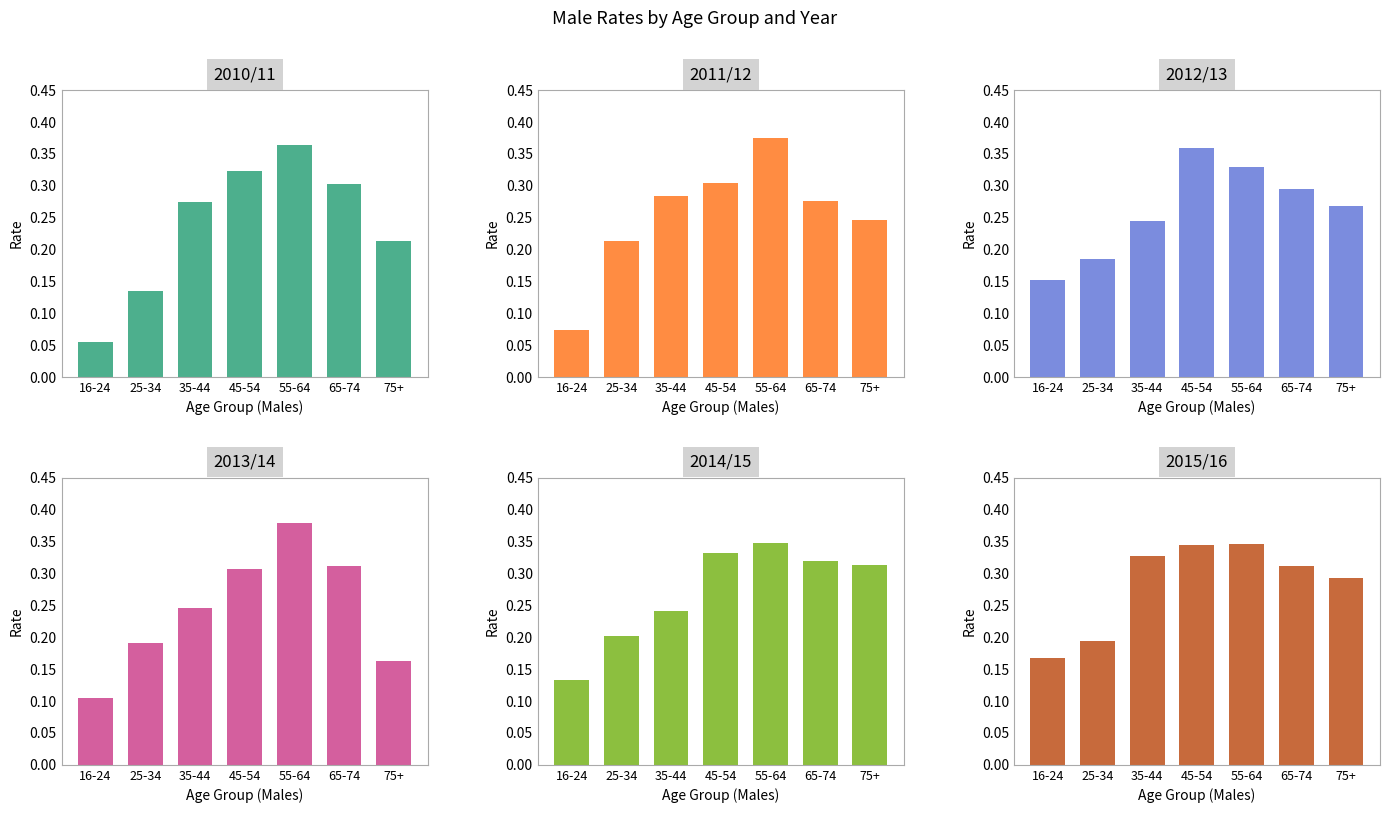

What position from the right is 65-74?

2